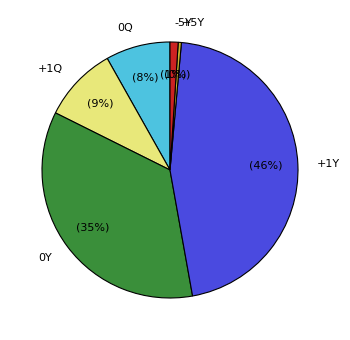

Combined, do +1Q and +5Y account for over 50%?

No